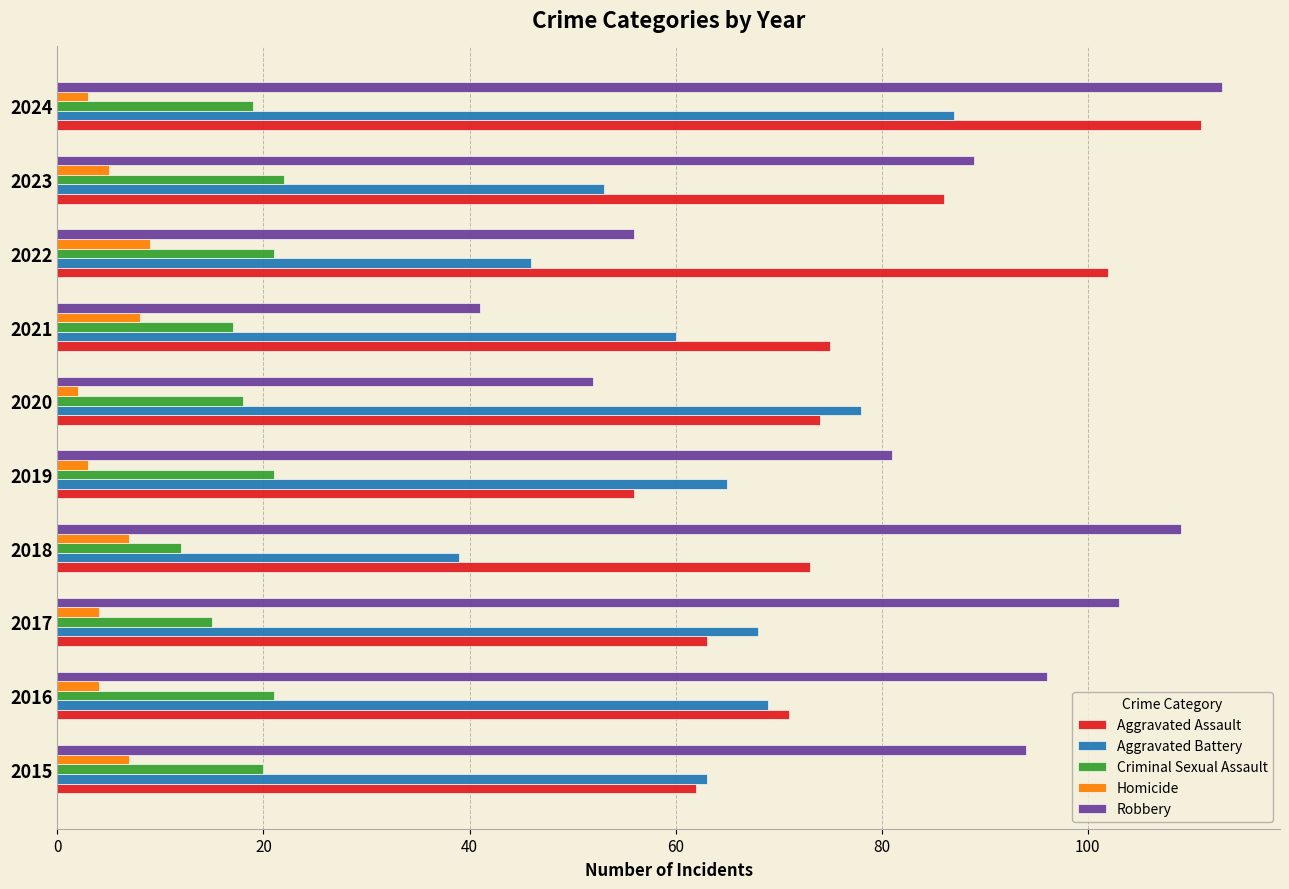

Where is Homicide nearest to the value 5?

2023